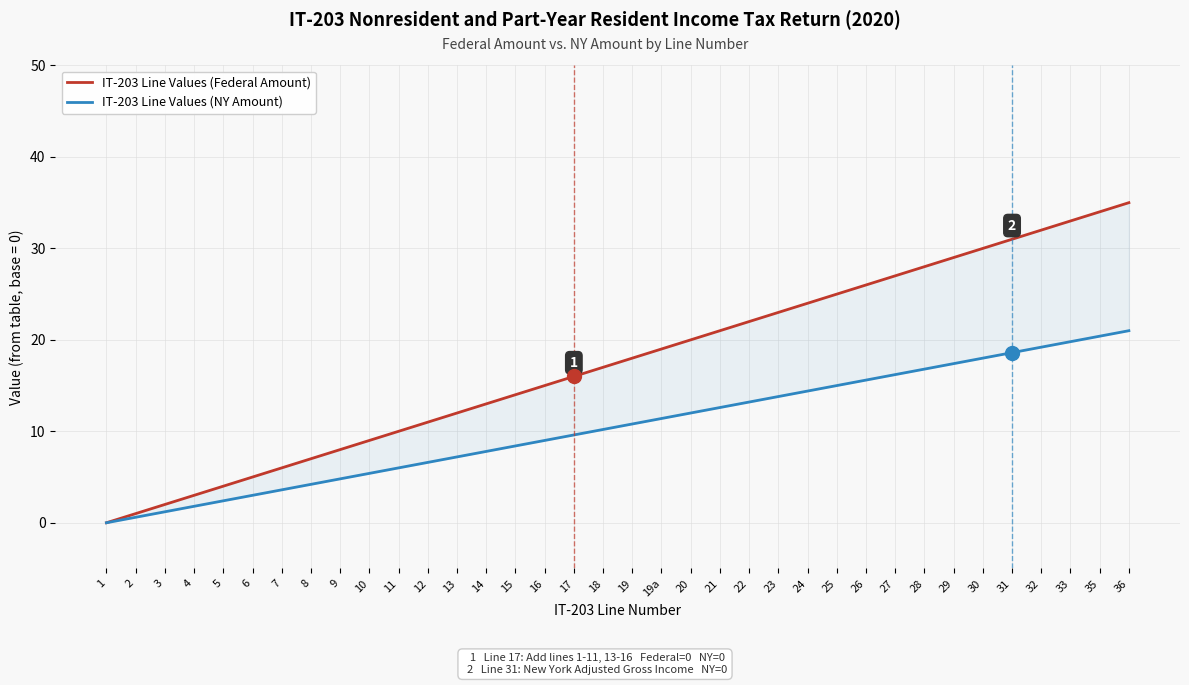

True or false: IT-203 Line Values (NY Amount) has more than 0 interior local peaks.

False